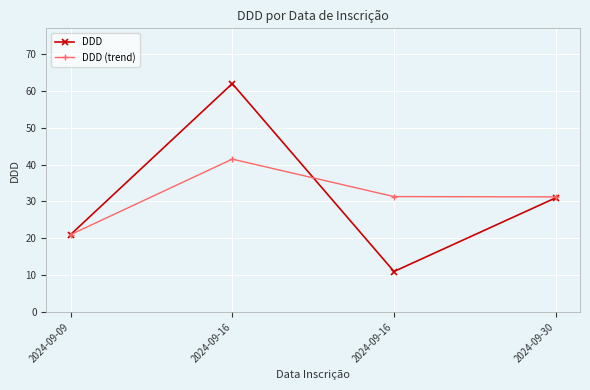

What is the spread (max minus min) of values at 2024-09-30?

0.2